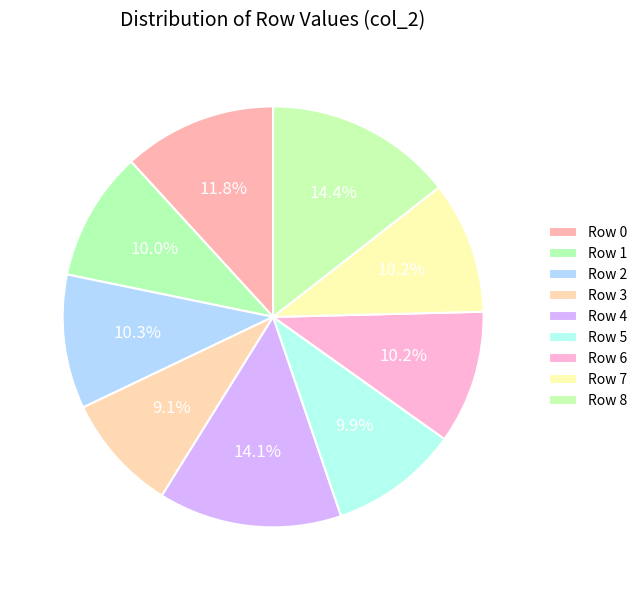

How many segments does this pie chart have?

9